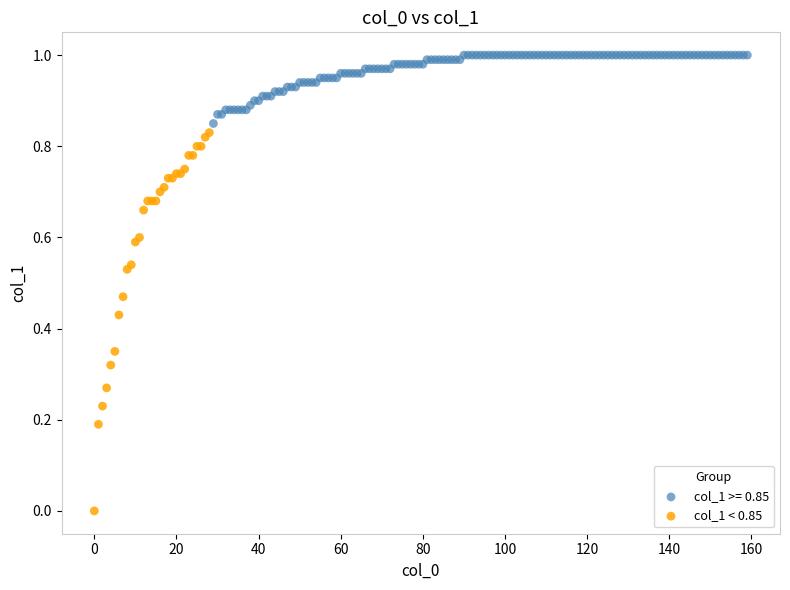

Which series reaches the maximum Y coordinate?

col_1 >= 0.85